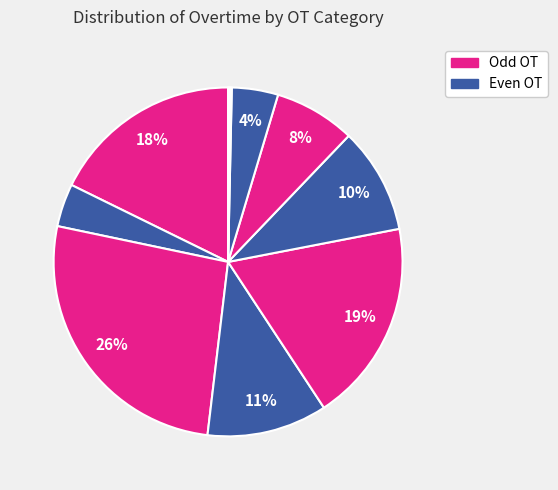

How many segments does this pie chart have?

10